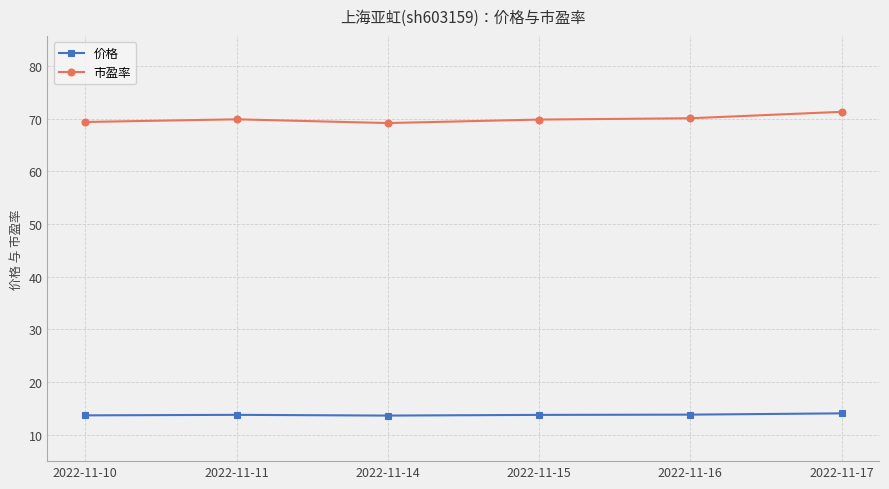

True or false: 价格 has more than 2 interior local peaks.

False